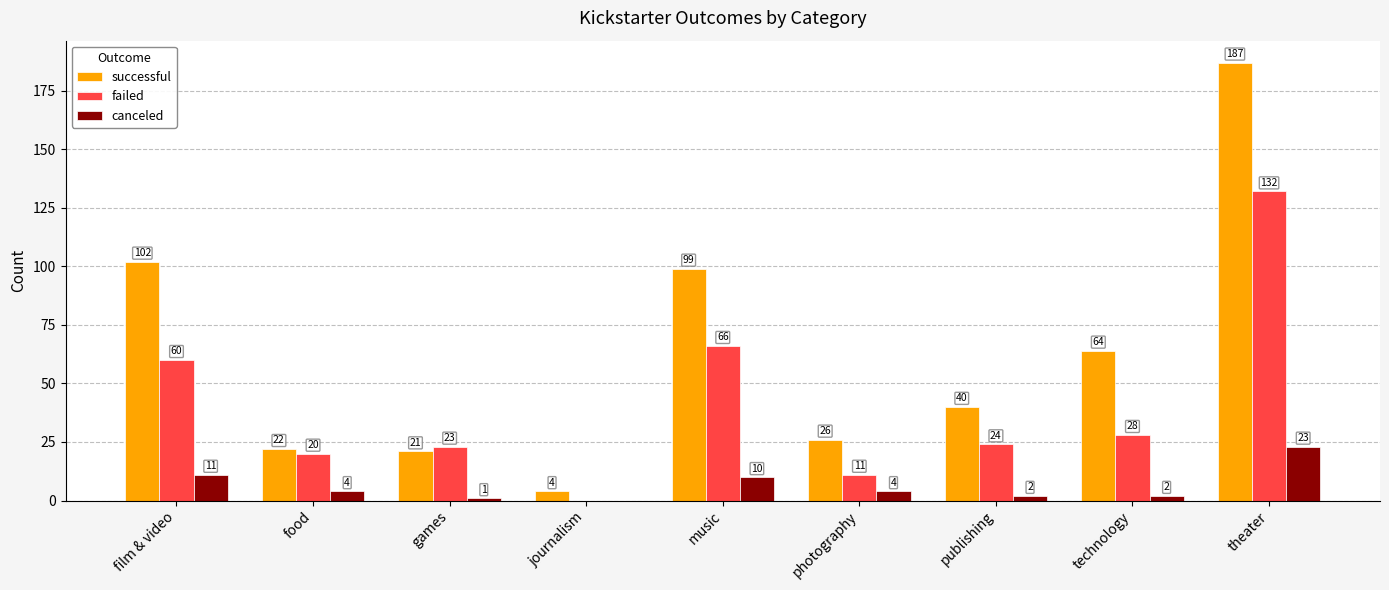

At which category is the sum across all series the highest?

theater